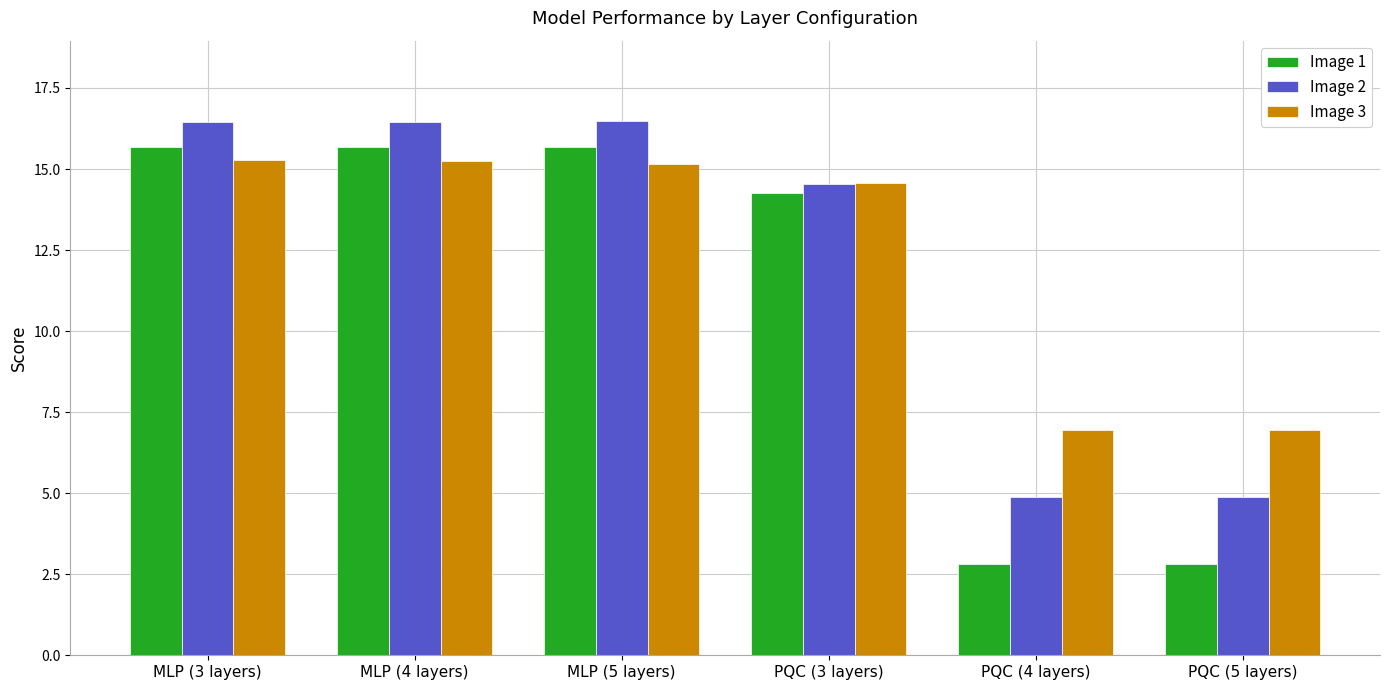

What is the label of the 3rd bar from the right?

PQC (3 layers)